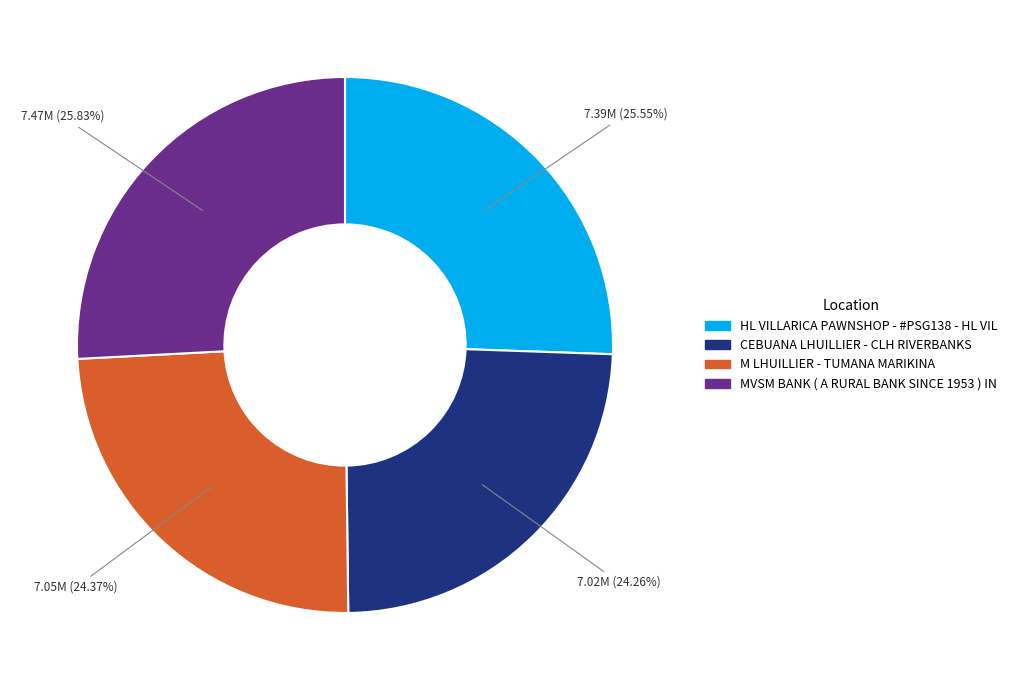

How many slices are in this pie chart?

4